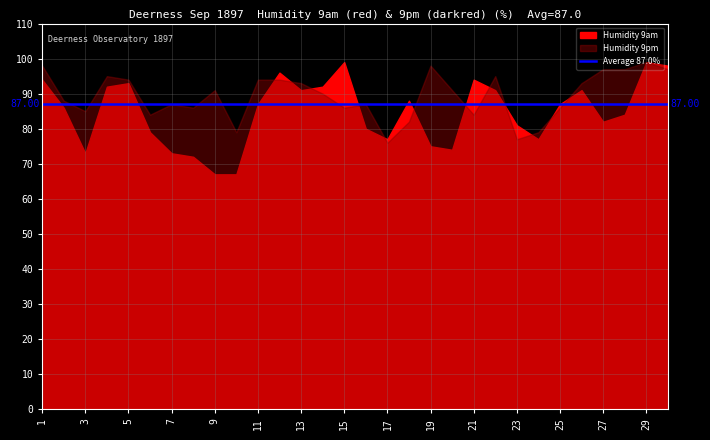

What is the spread (max minus min) of values at 14?

2